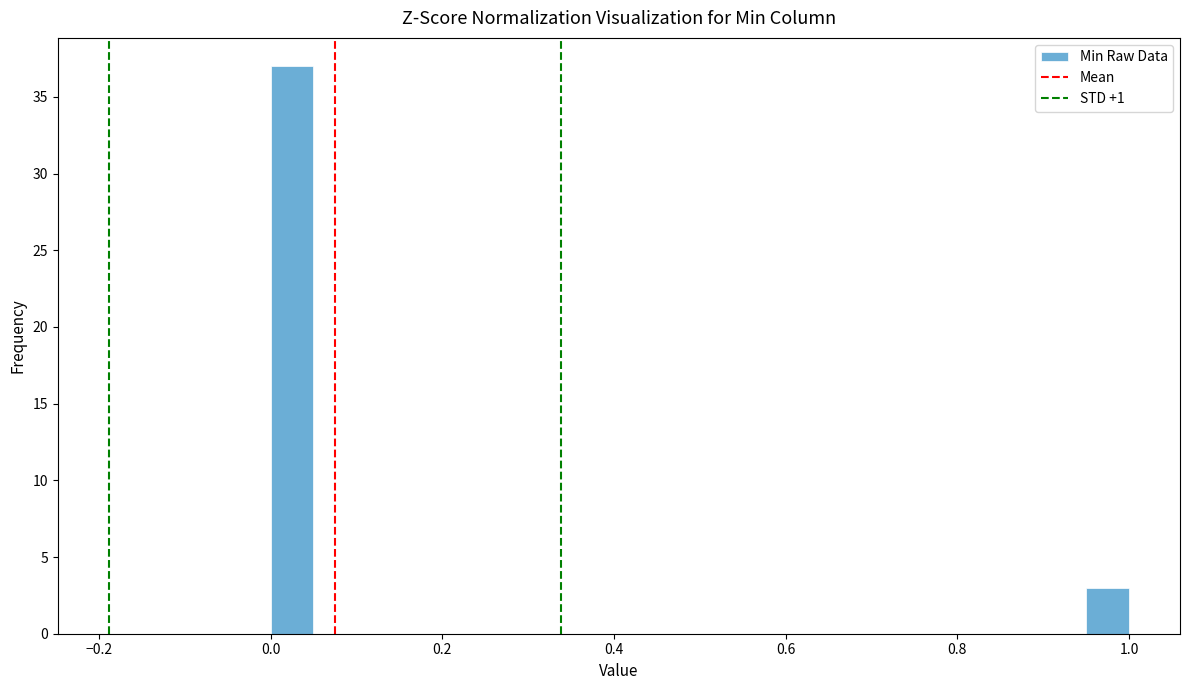

Around what value on the x-axis is the tallest bar? Give the approximate position of its centre, as read against the axis.

0.02